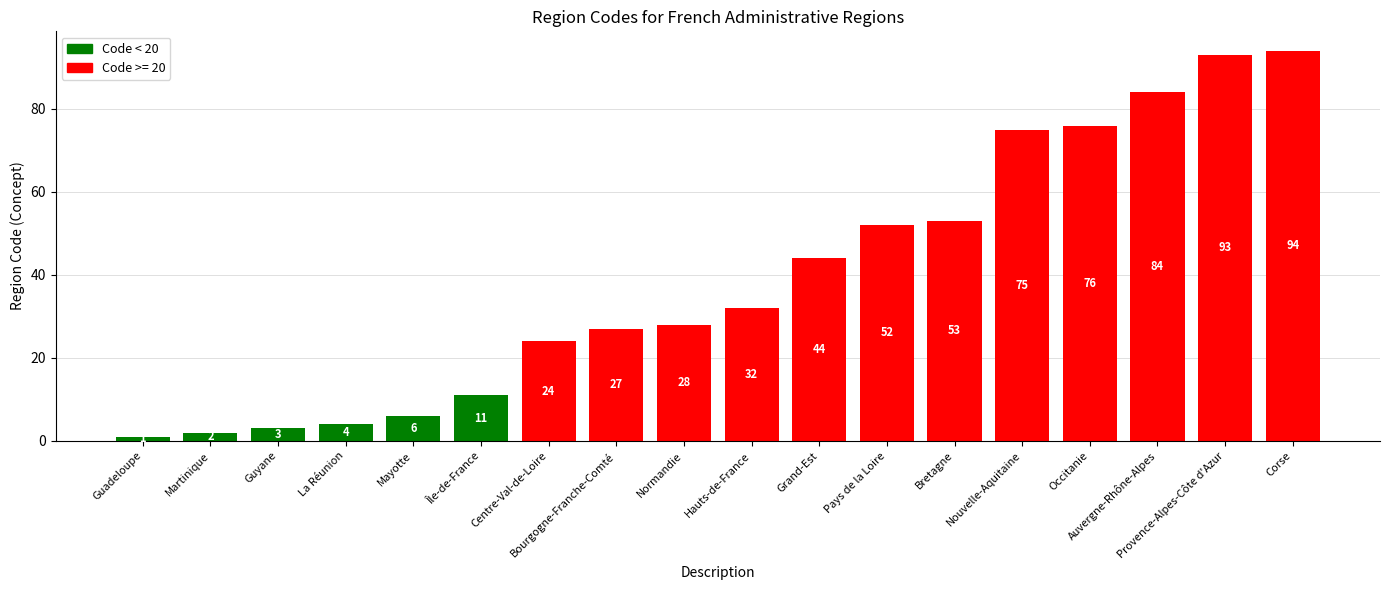

How many data points does each series have?

18